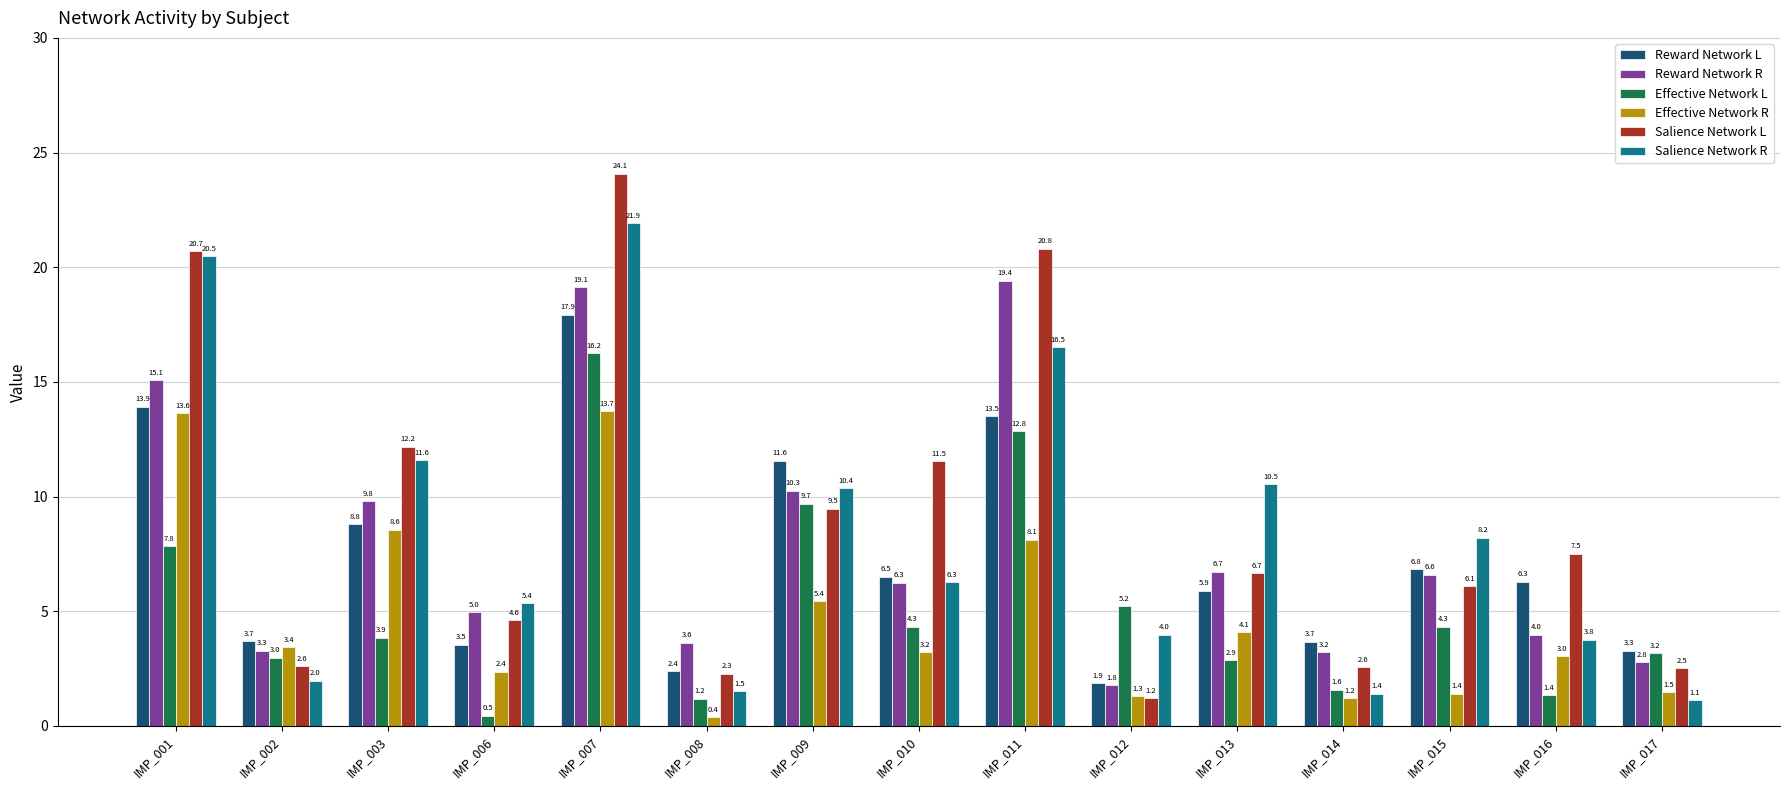

How many distinct data groups are displayed?

6